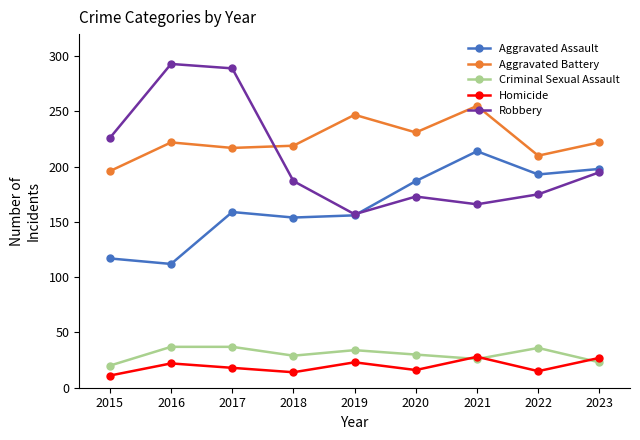

Rank the series by their maximum value, from highest to lowest.

Robbery, Aggravated Battery, Aggravated Assault, Criminal Sexual Assault, Homicide